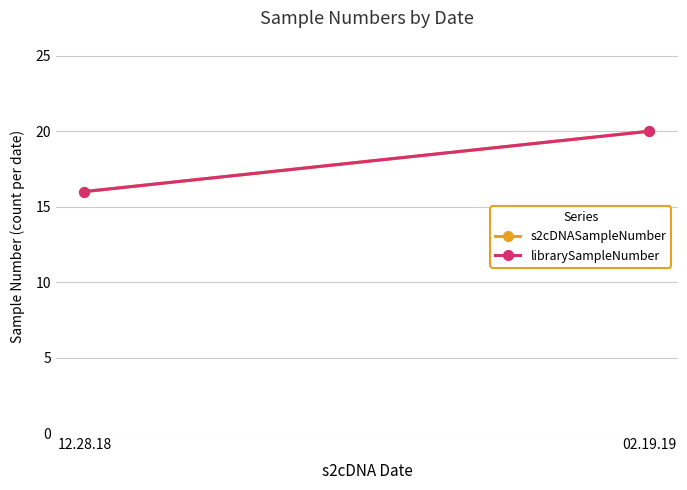

At which category is the sum across all series the highest?

02.19.19